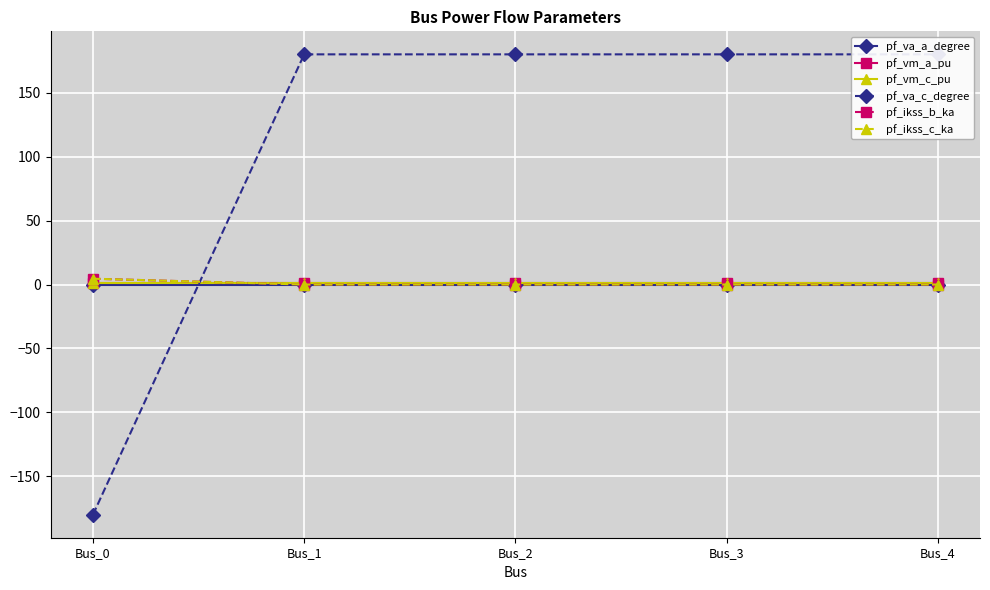

The value of pf_va_a_degree at Bus_4 is 0.0. True or false?

True